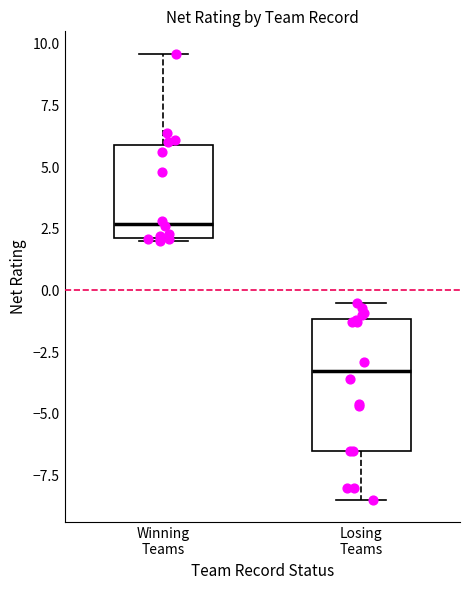

Reading left to right, transcribe this box plot: for each box, give where its median line is, the range the box spans, and where its two whiskers end, as read against the y-axis. The values are not printed on the chart, so give them approximately, as read against the axis.

Winning Teams: median 2.5, box 2.0 to 6.0, whiskers 2.0 to 9.5
Losing Teams: median -3.0, box -6.5 to -1.0, whiskers -8.5 to -0.5